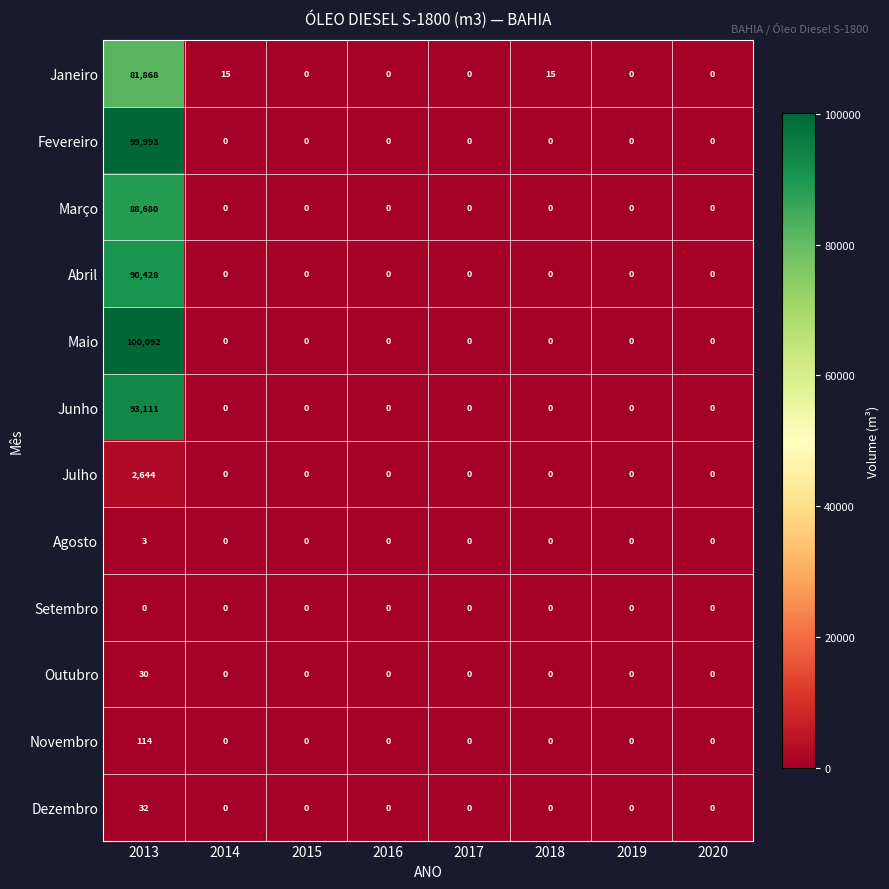

Which series has the largest range (max minus min)?

Maio